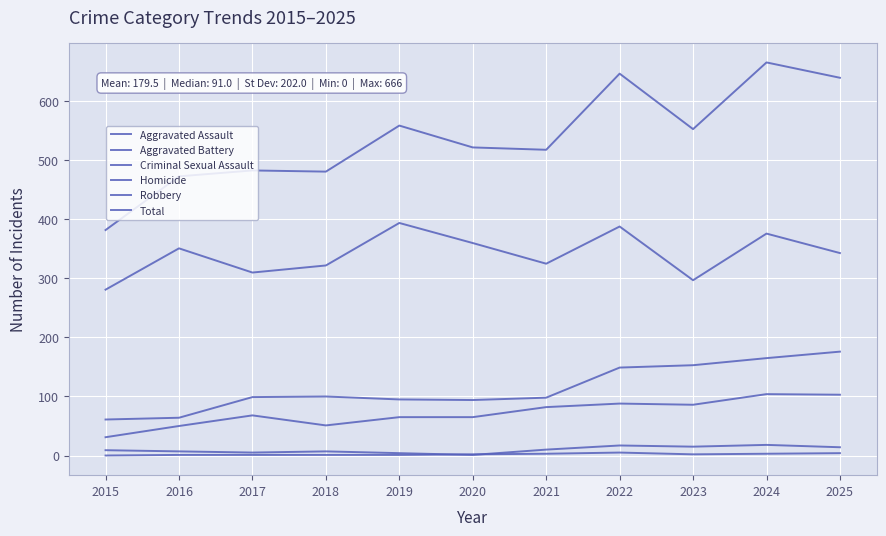

How many lines are shown in the chart?

6